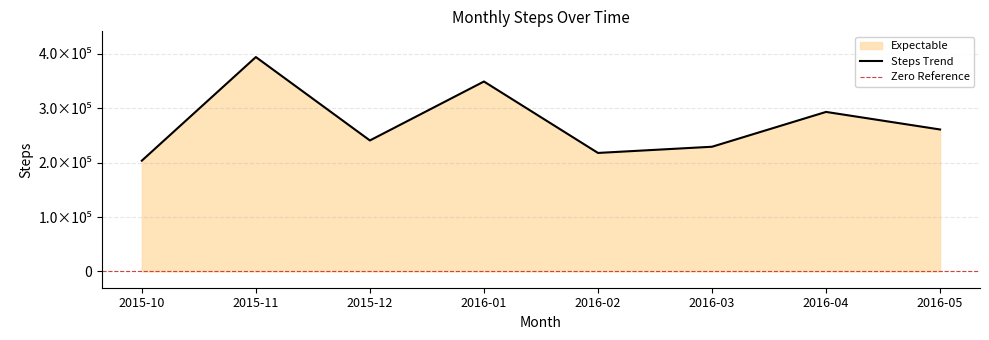

List the labels in order of value, smallest first.

2015-10, 2016-02, 2016-03, 2015-12, 2016-05, 2016-04, 2016-01, 2015-11